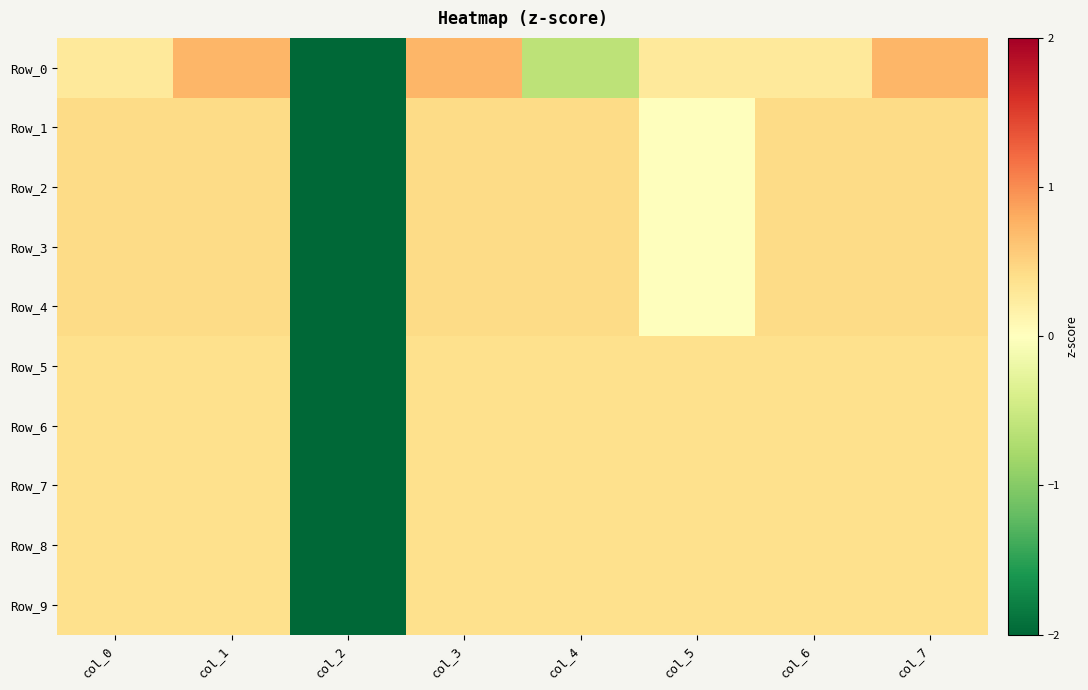

Reading right to left, what are all the values shown in this chart?

Row_0: col_7=0.7	col_6=0.3	col_5=0.3	col_4=-0.6	col_3=0.7	col_2=-2.4	col_1=0.7	col_0=0.3
Row_1: col_7=0.4	col_6=0.4	col_5=-0.0	col_4=0.4	col_3=0.4	col_2=-2.6	col_1=0.4	col_0=0.4
Row_2: col_7=0.4	col_6=0.4	col_5=-0.0	col_4=0.4	col_3=0.4	col_2=-2.6	col_1=0.4	col_0=0.4
Row_3: col_7=0.4	col_6=0.4	col_5=-0.0	col_4=0.4	col_3=0.4	col_2=-2.6	col_1=0.4	col_0=0.4
Row_4: col_7=0.4	col_6=0.4	col_5=-0.0	col_4=0.4	col_3=0.4	col_2=-2.6	col_1=0.4	col_0=0.4
Row_5: col_7=0.4	col_6=0.4	col_5=0.4	col_4=0.4	col_3=0.4	col_2=-2.6	col_1=0.4	col_0=0.4
Row_6: col_7=0.4	col_6=0.4	col_5=0.4	col_4=0.4	col_3=0.4	col_2=-2.6	col_1=0.4	col_0=0.4
Row_7: col_7=0.4	col_6=0.4	col_5=0.4	col_4=0.4	col_3=0.4	col_2=-2.6	col_1=0.4	col_0=0.4
Row_8: col_7=0.4	col_6=0.4	col_5=0.4	col_4=0.4	col_3=0.4	col_2=-2.6	col_1=0.4	col_0=0.4
Row_9: col_7=0.4	col_6=0.4	col_5=0.4	col_4=0.4	col_3=0.4	col_2=-2.6	col_1=0.4	col_0=0.4